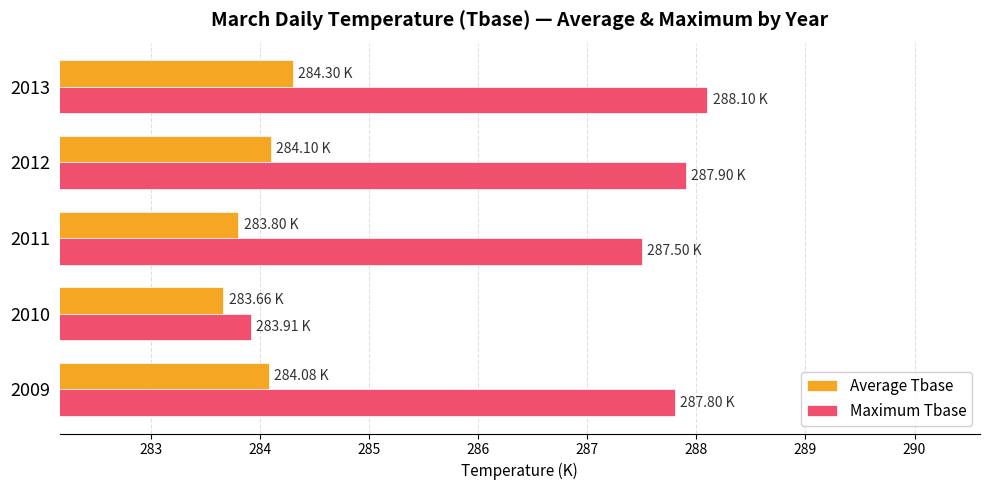

What is the spread (max minus min) of values at 2011?

3.7